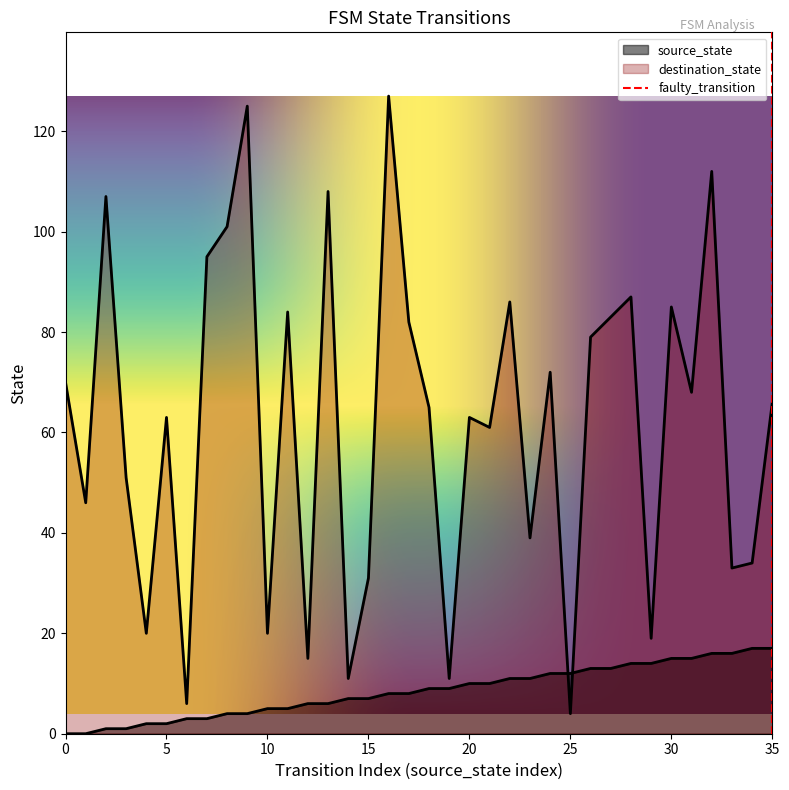

Is the value of source_state at 13 greater than the value of destination_state at 7?

No